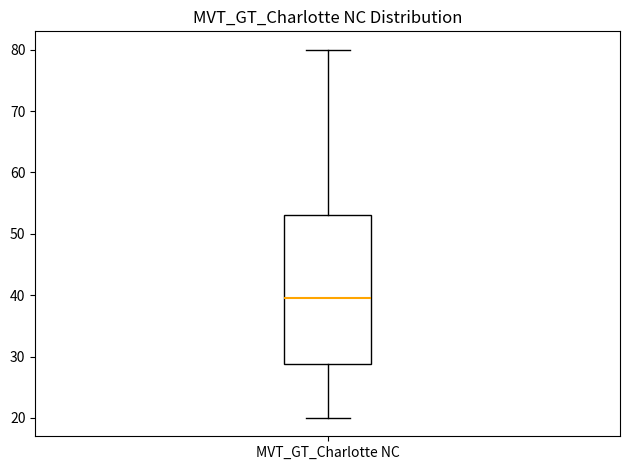

Transcribe this box plot: give where the median line is, the range the box spans, and where the two whiskers end, as read against the y-axis. The values are not printed on the chart, so give them approximately, as read against the axis.

median 40, box 29 to 53, whiskers 20 to 80